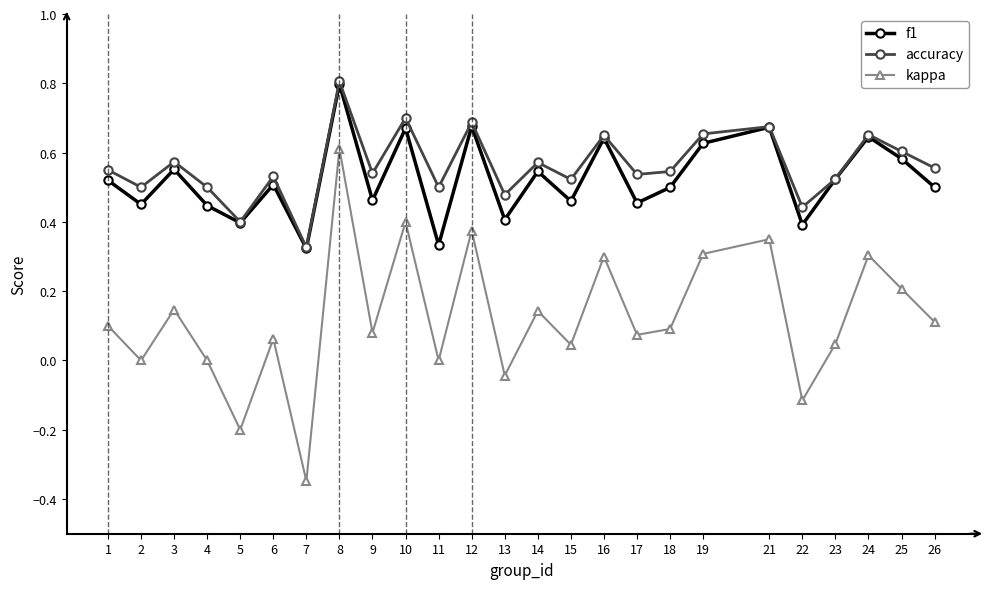

How many interior local valleys does the accuracy series have?

9